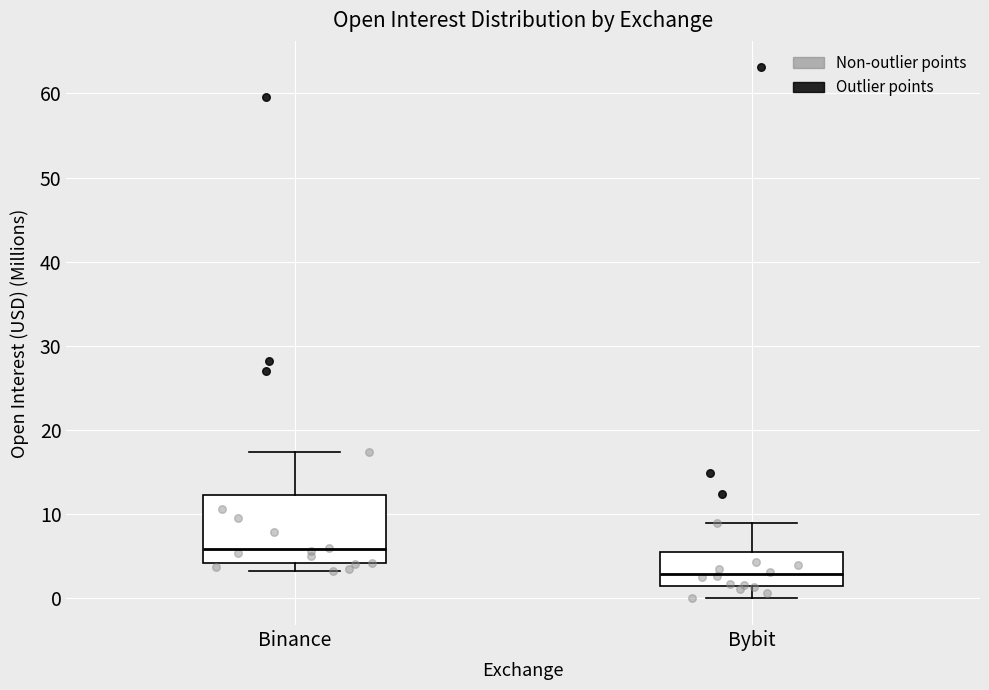

Reading left to right, transcribe this box plot: for each box, give where its median line is, the range the box spans, and where its two whiskers end, as read against the y-axis. The values are not printed on the chart, so give them approximately, as read against the axis.

Binance: median 6, box 4 to 12, whiskers 3 to 17
Bybit: median 3, box 1 to 5, whiskers 0 to 9